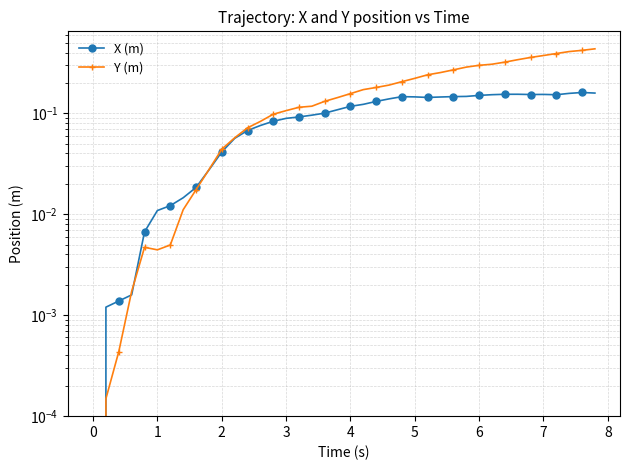

What is the greatest value displayed?

0.4